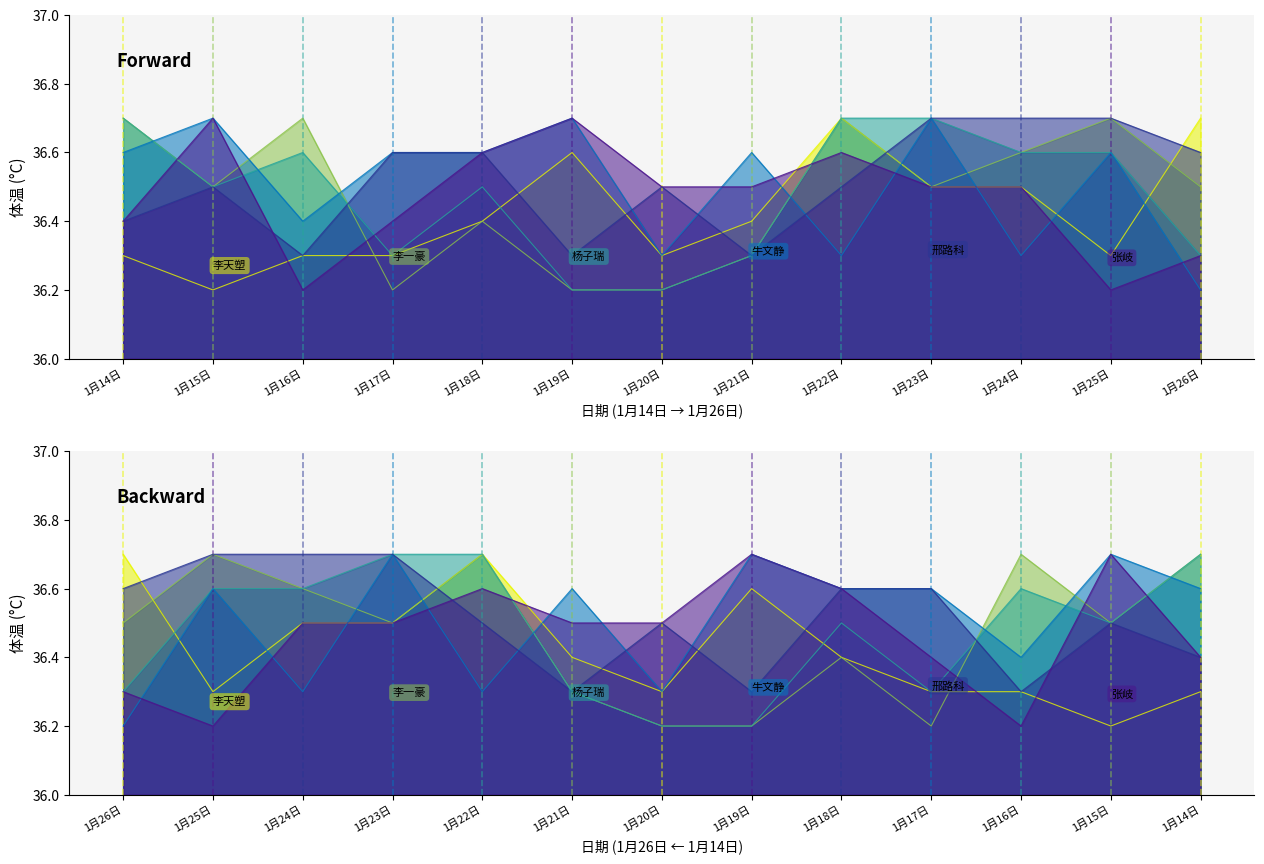

Where is 李一豪 nearest to the value 36?

1月17日